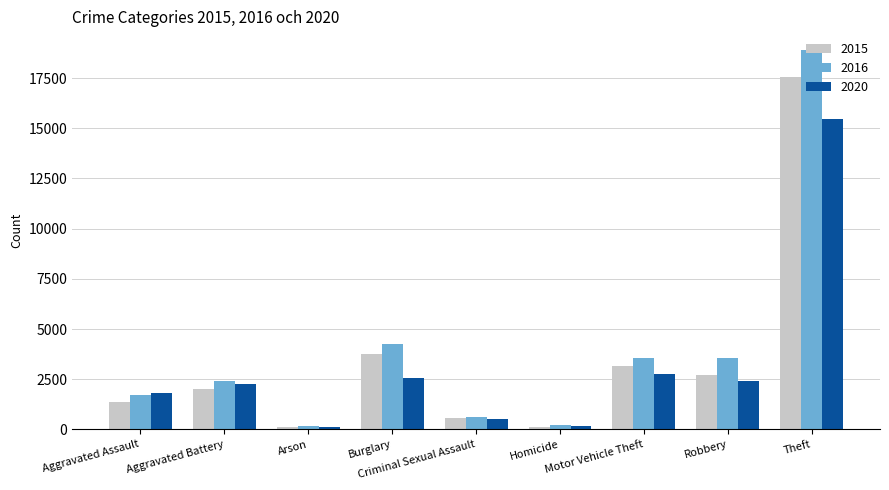

Which series has the largest range (max minus min)?

2016